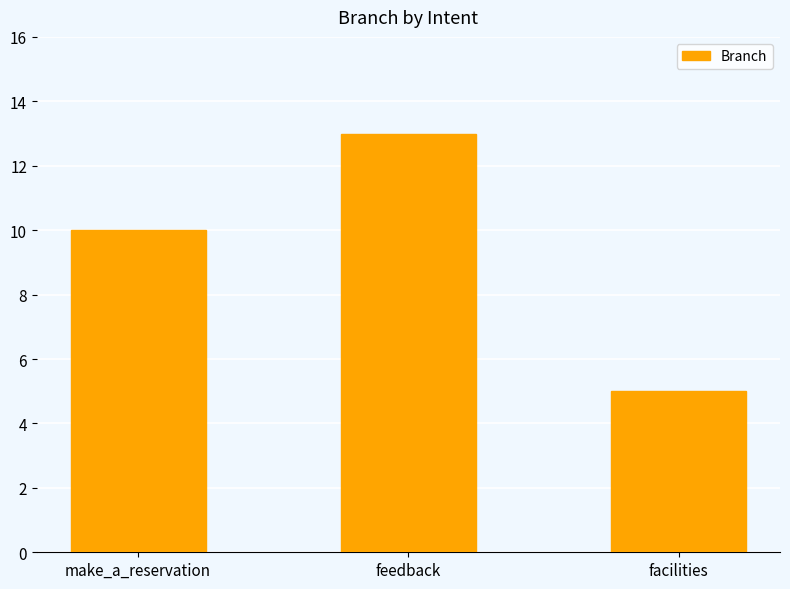

Does the chart contain stacked bars?

No